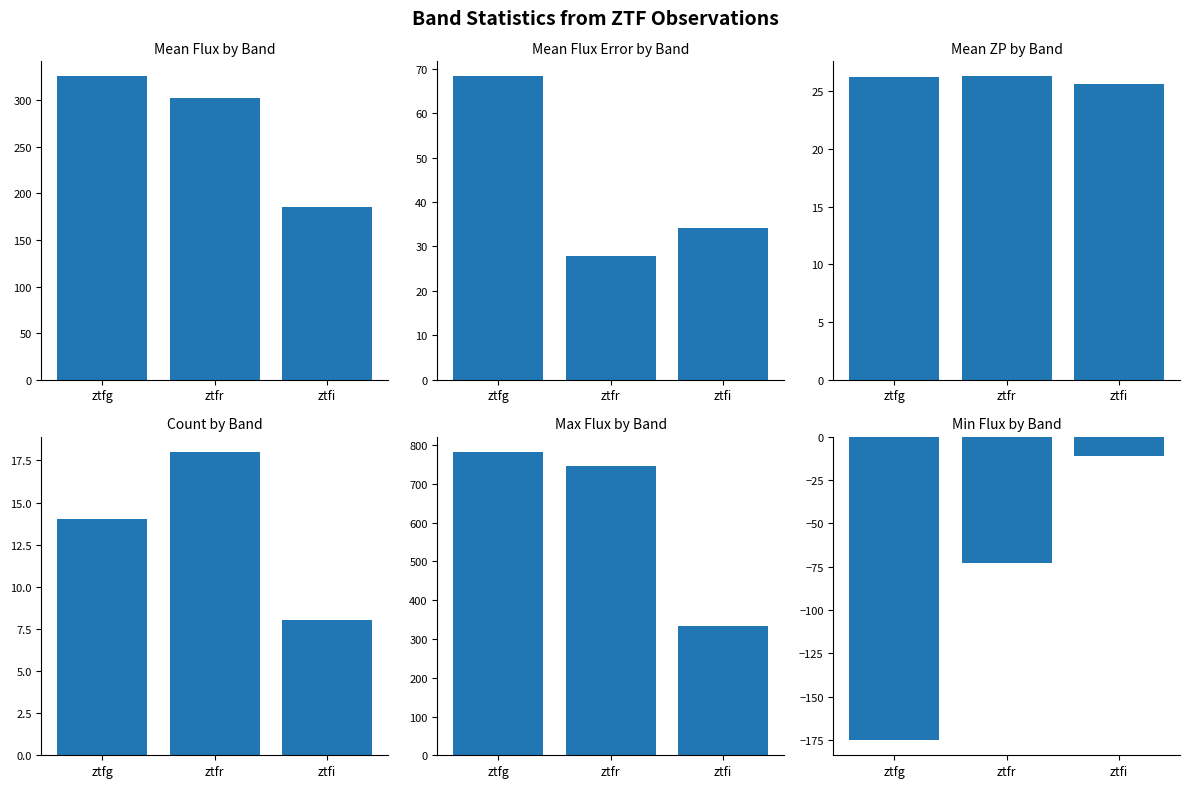

The Mean ZP by Band series shows 26.2 at ztfg. True or false?

True